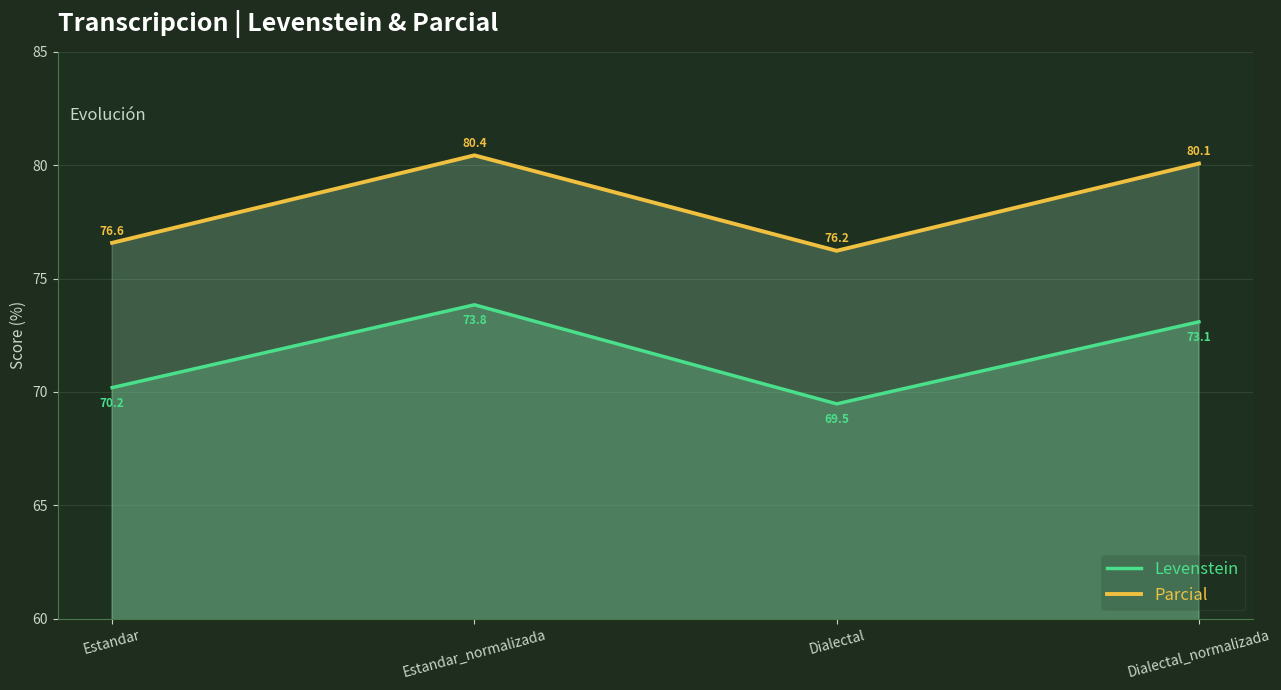

What is the average value of the Parcial series?

78.3